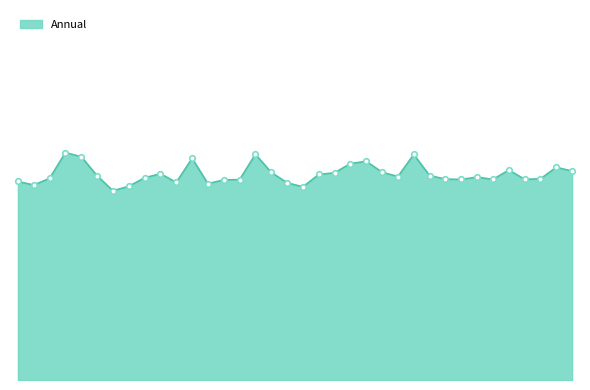

Does the chart have visible grid lines?

No